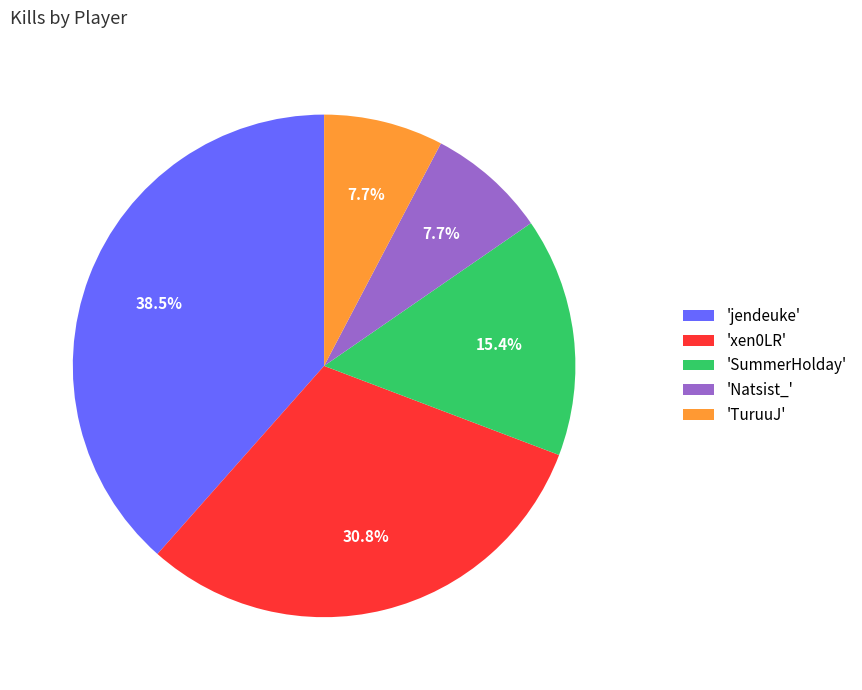

Does 'jendeuke' account for over 50% of the chart?

No